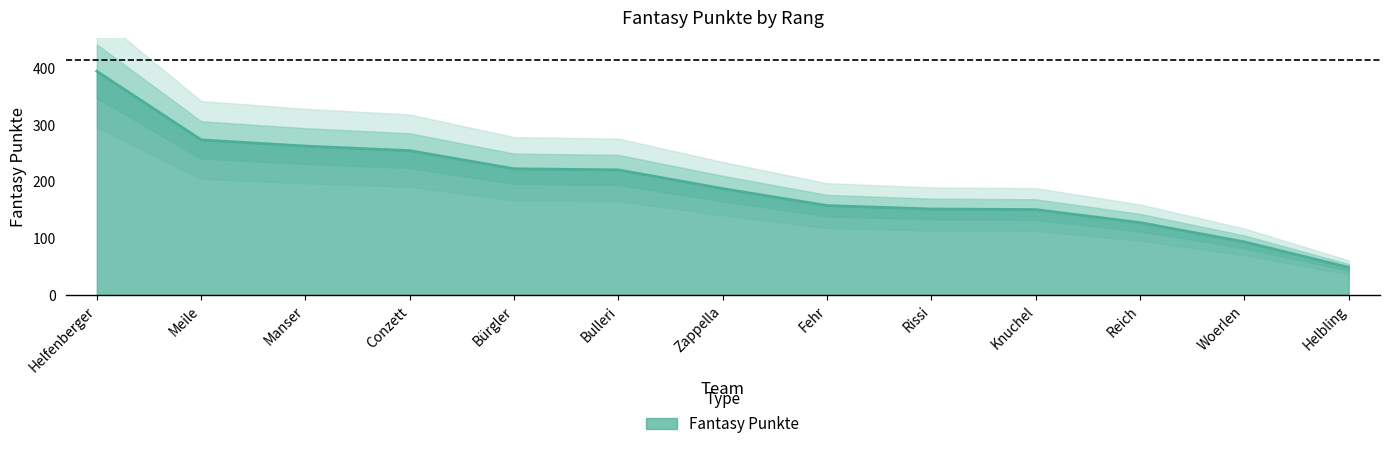

Which label corresponds to the largest value in the chart?

Helfenberger